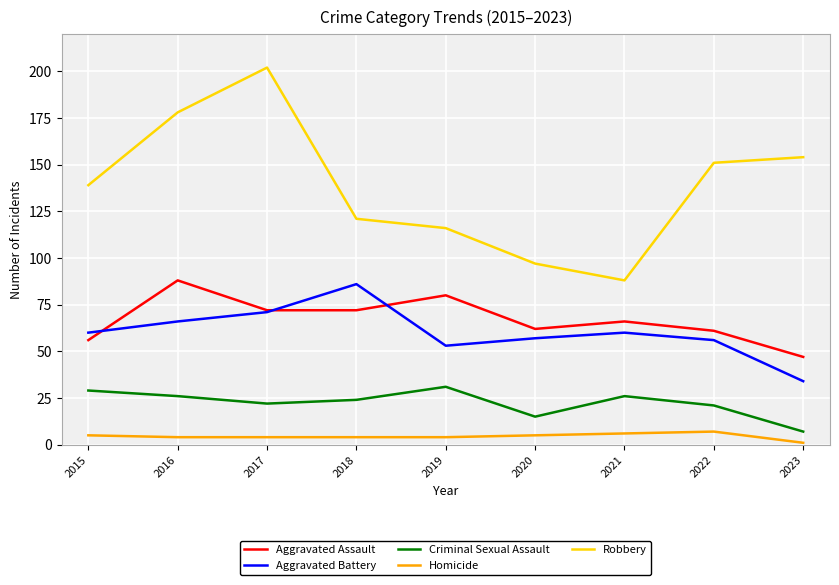

Which series has the widest spread of values?

Robbery